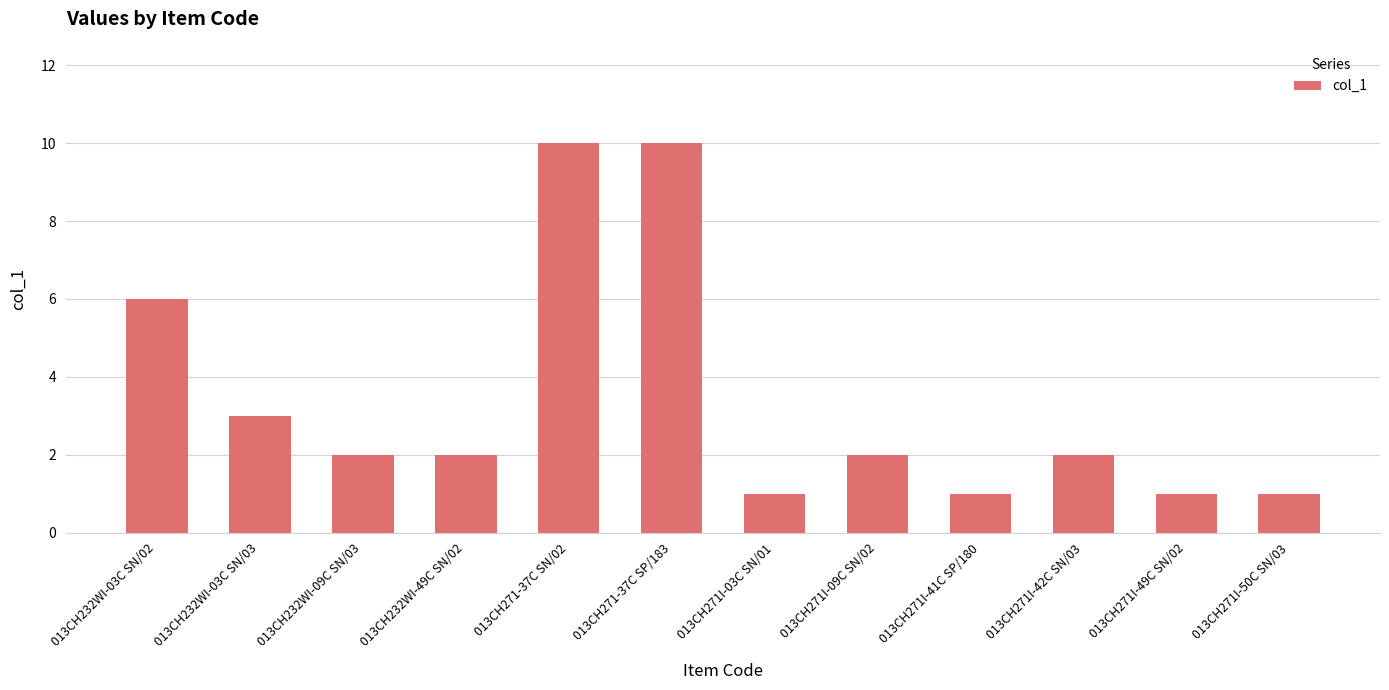

Reading left to right, list all the values displayed in this chart.

013CH232WI-03C SN/02=6	013CH232WI-03C SN/03=3	013CH232WI-09C SN/03=2	013CH232WI-49C SN/02=2	013CH271-37C SN/02=10	013CH271-37C SP/183=10	013CH271I-03C SN/01=1	013CH271I-09C SN/02=2	013CH271I-41C SP/180=1	013CH271I-42C SN/03=2	013CH271I-49C SN/02=1	013CH271I-50C SN/03=1